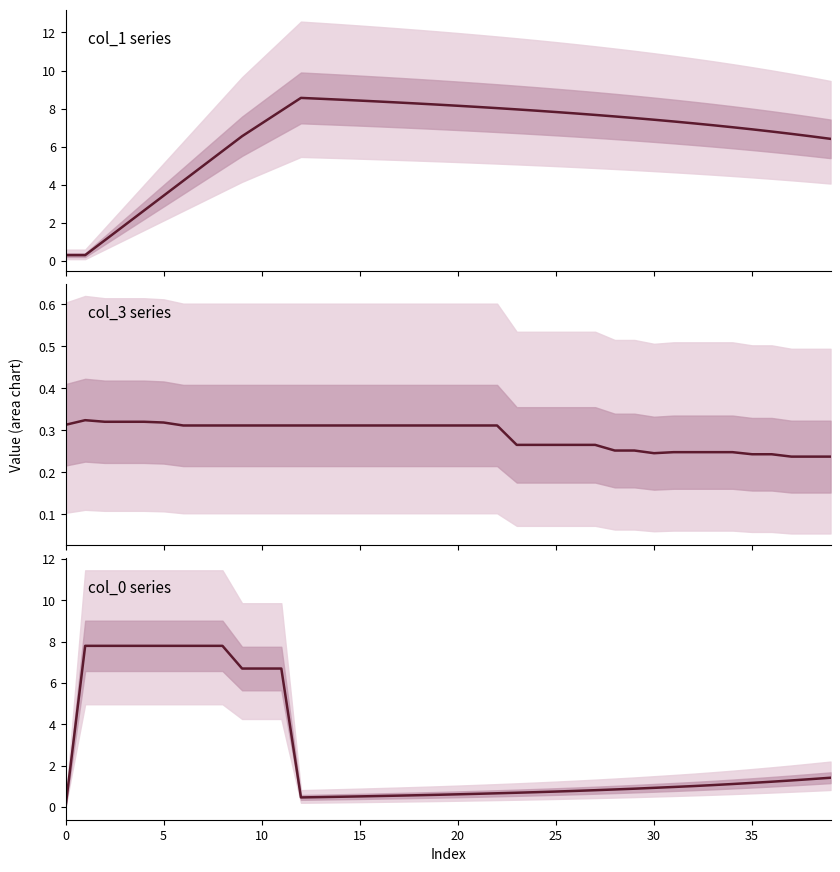

How many distinct data groups are displayed?

3